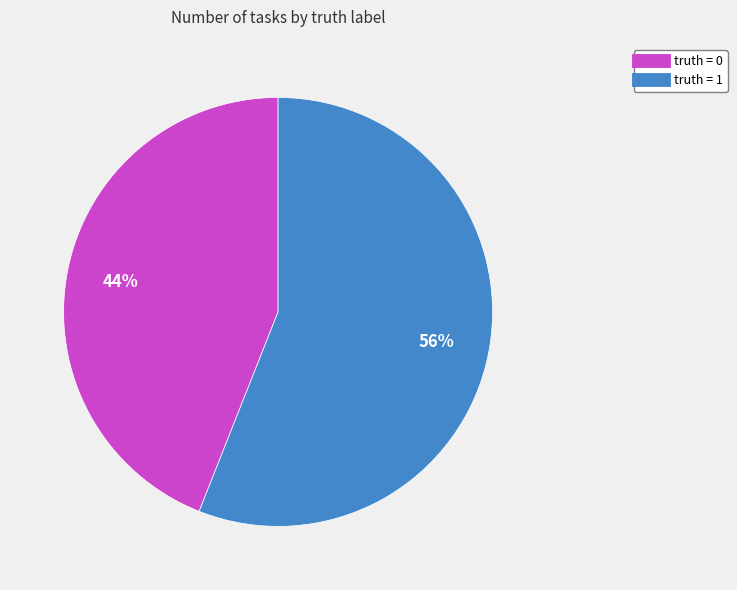

To the nearest percent, what percentage of the pie is truth = 0?

44%